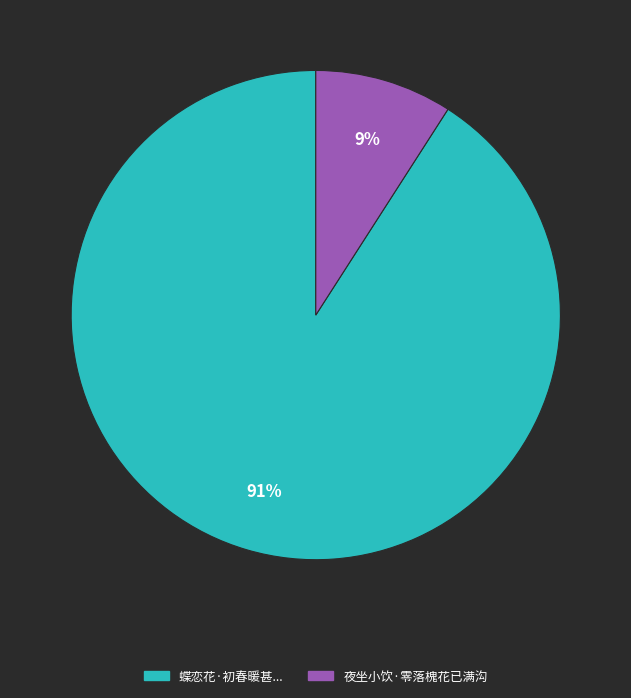

To the nearest percent, what portion does 夜坐小饮·零落槐花已满沟 represent?

9%